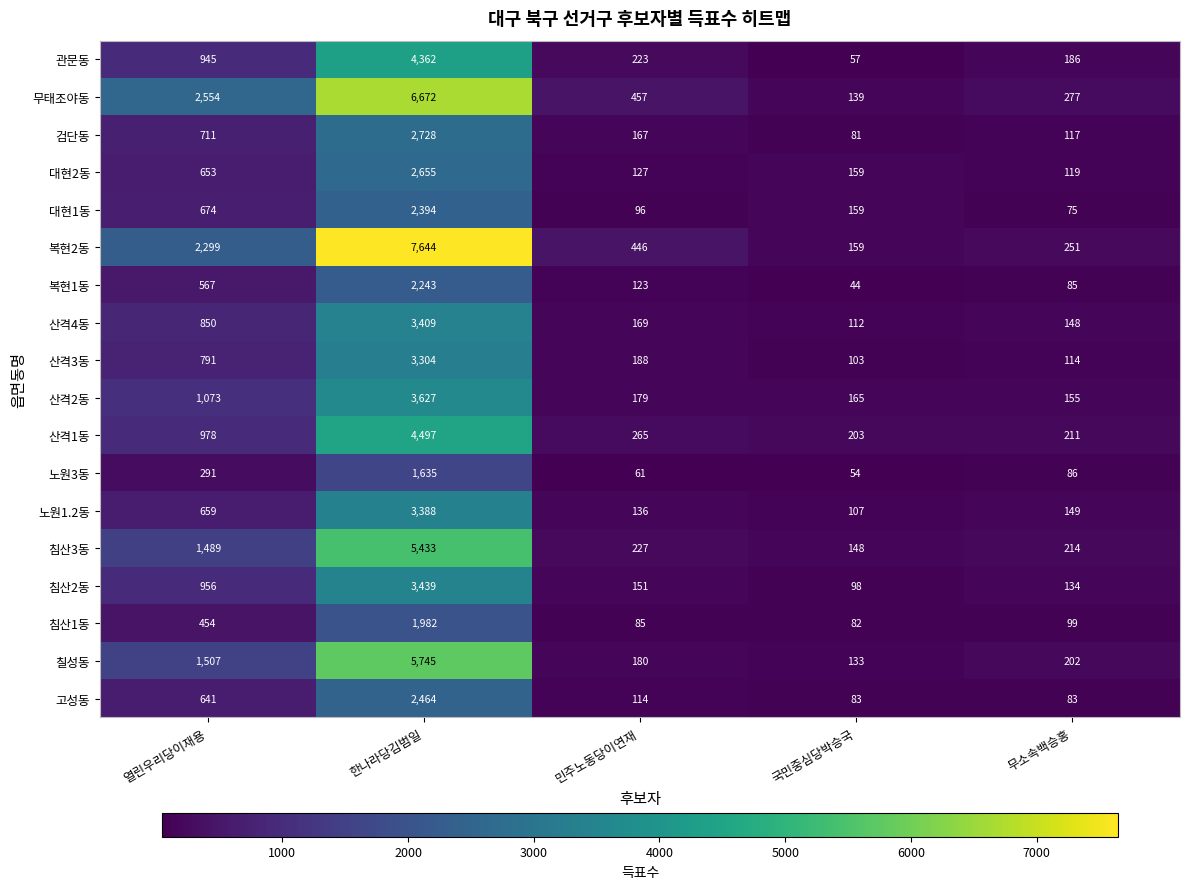

True or false: 복현2동 has a value of 259 at 국민중심당박승국.

False